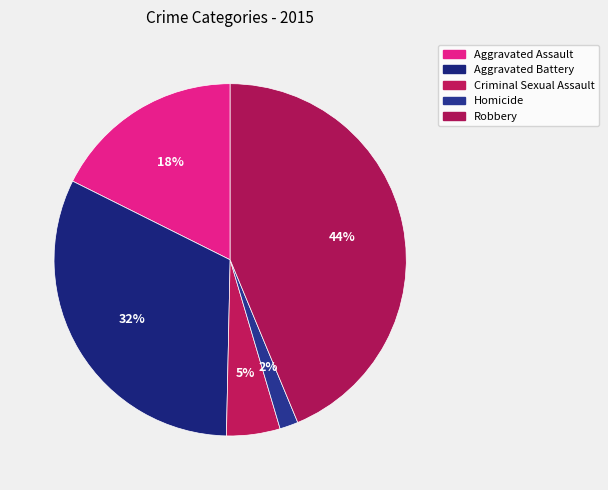

Is the sum of Aggravated Battery and Robbery greater than half?

Yes